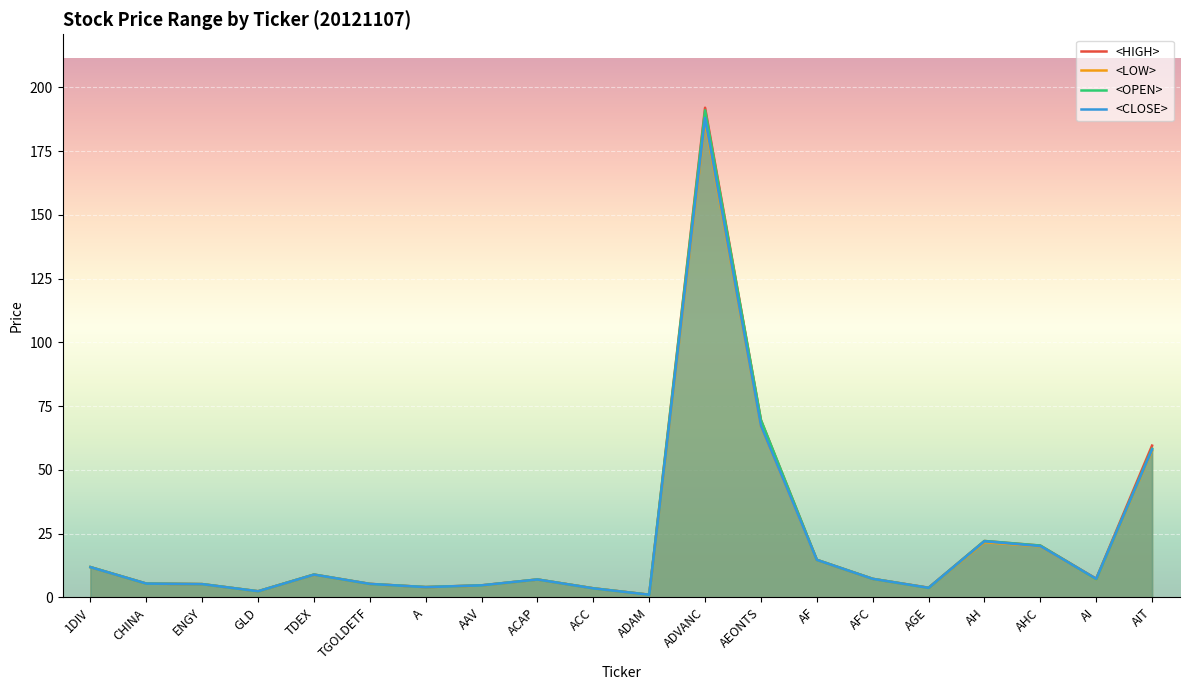

True or false: <OPEN> has a value of 2.7 at 1DIV.

False